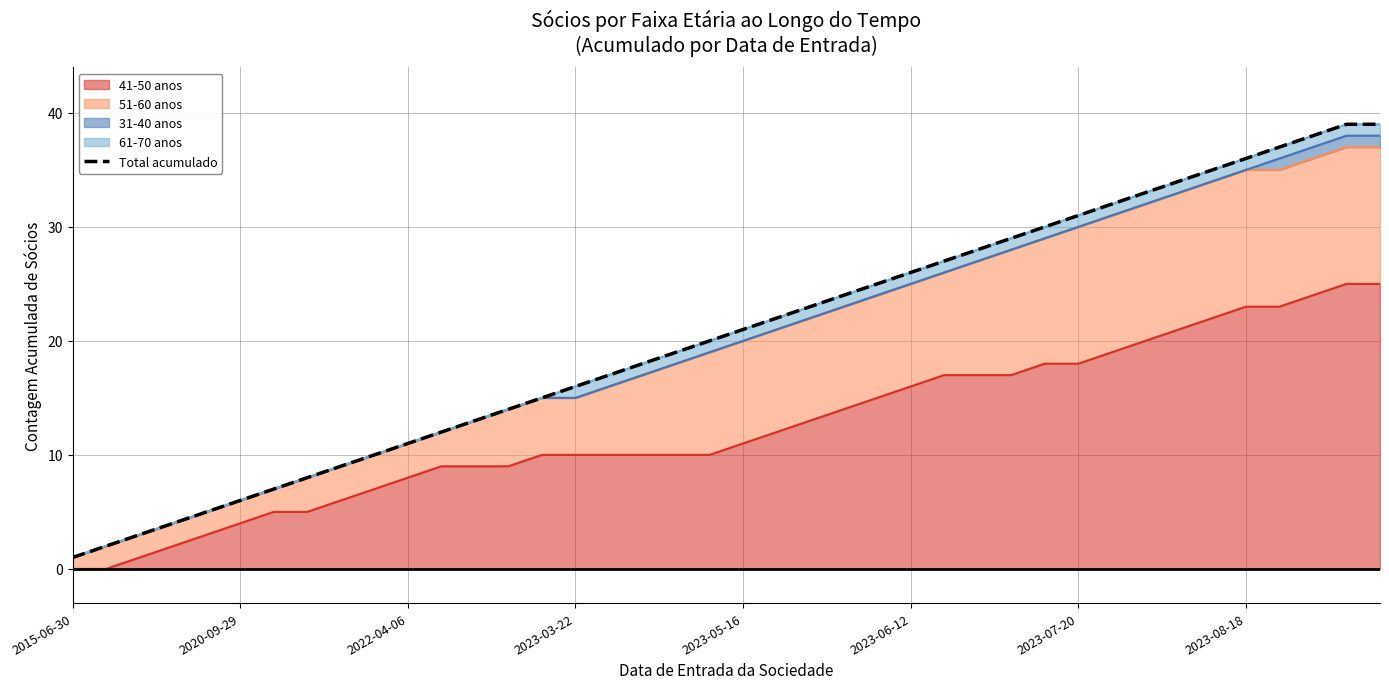

How many lines are shown in the chart?

1